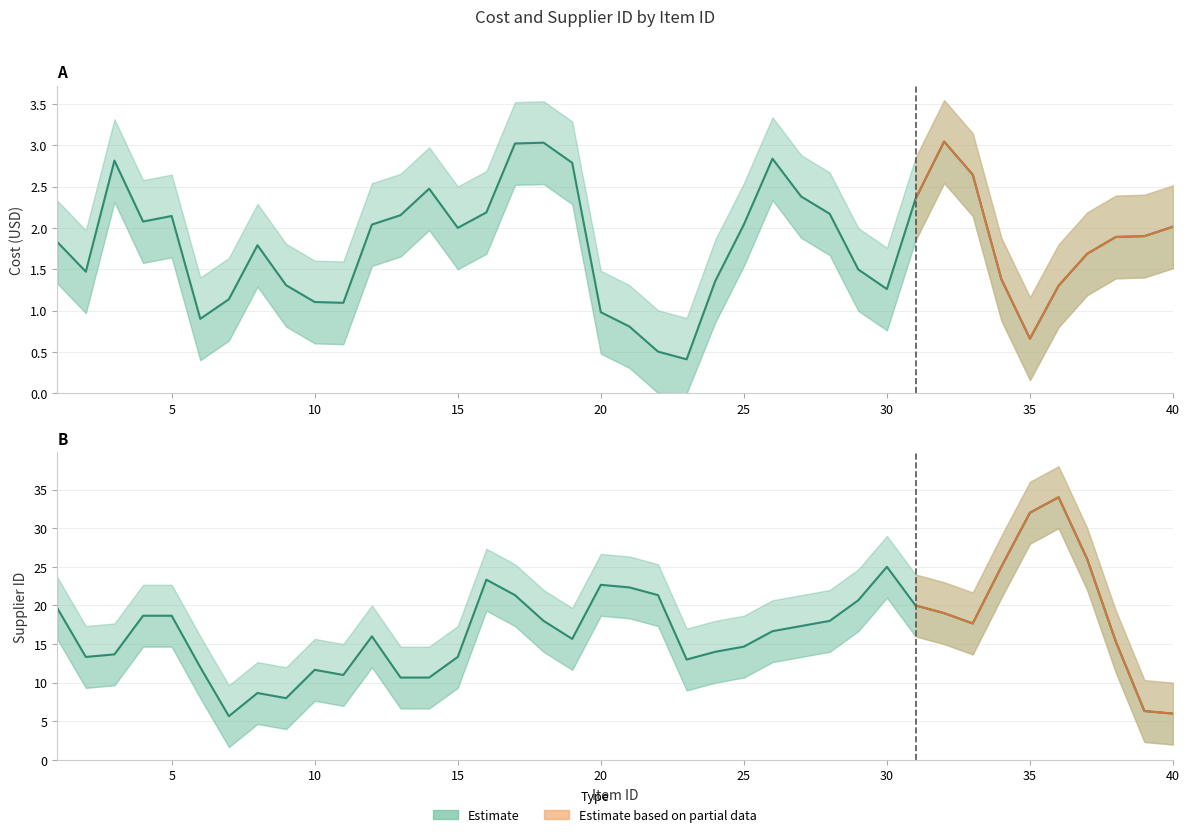

Is the value of supplier_id at 24 greater than the value of cost at 21?

Yes